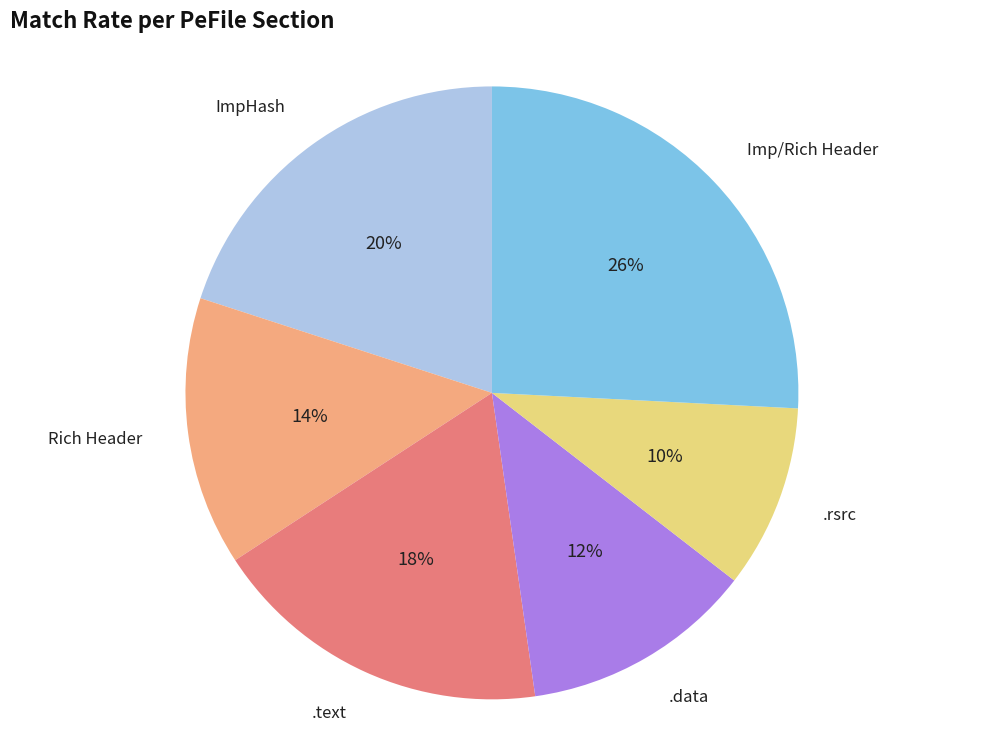

Is there a majority slice in this chart?

No